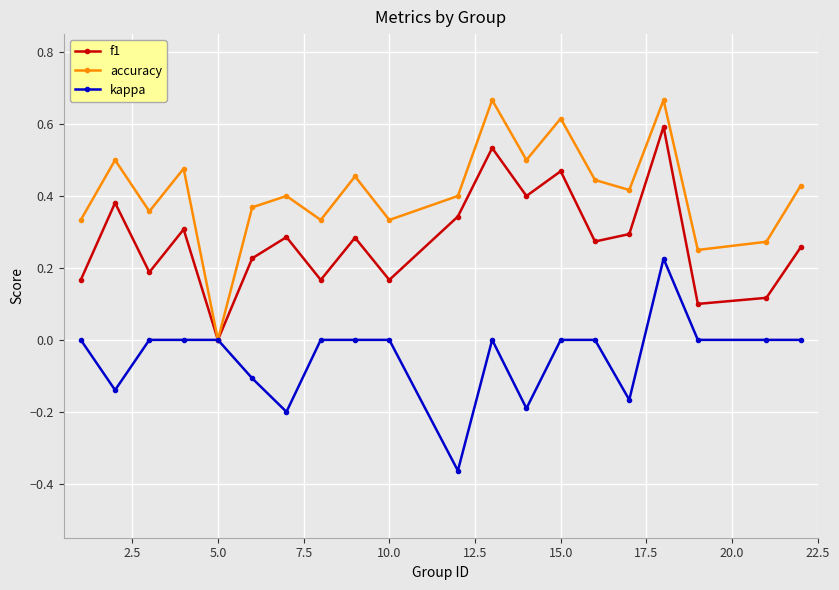

In f1, how many points are lower than both neighbors (excluding endpoints)?

7